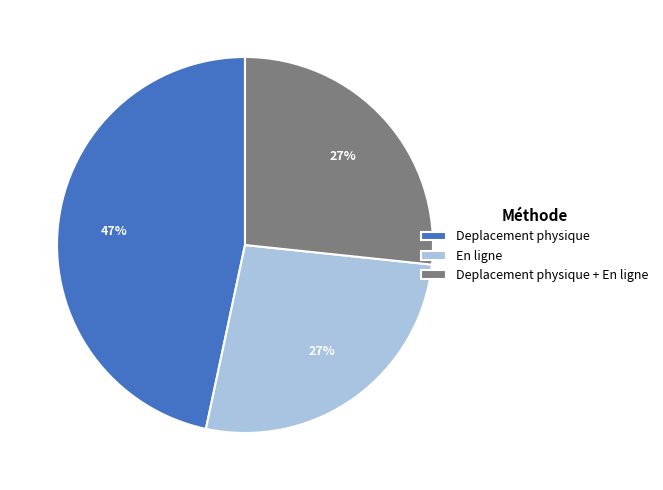

Approximately how many times larger is the value at Deplacement physique + En ligne compared to En ligne?

1.0